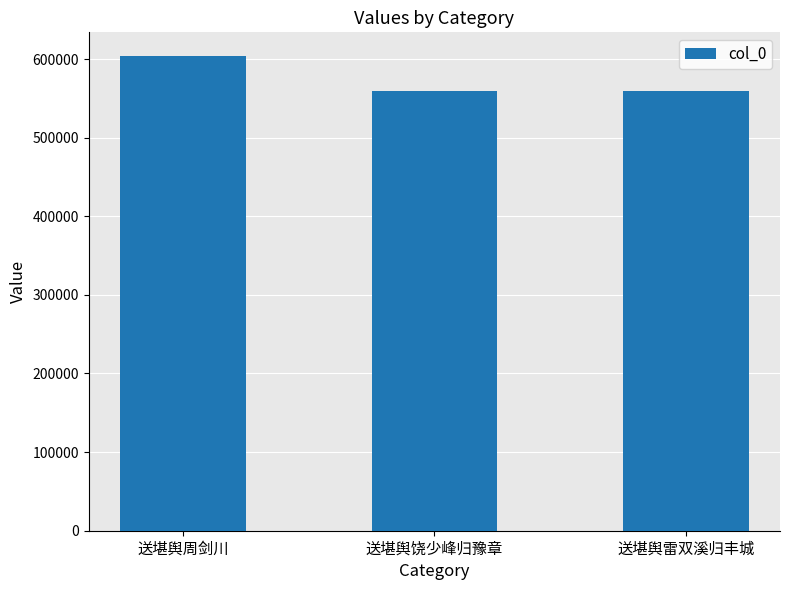

What is the greatest value displayed?

603747